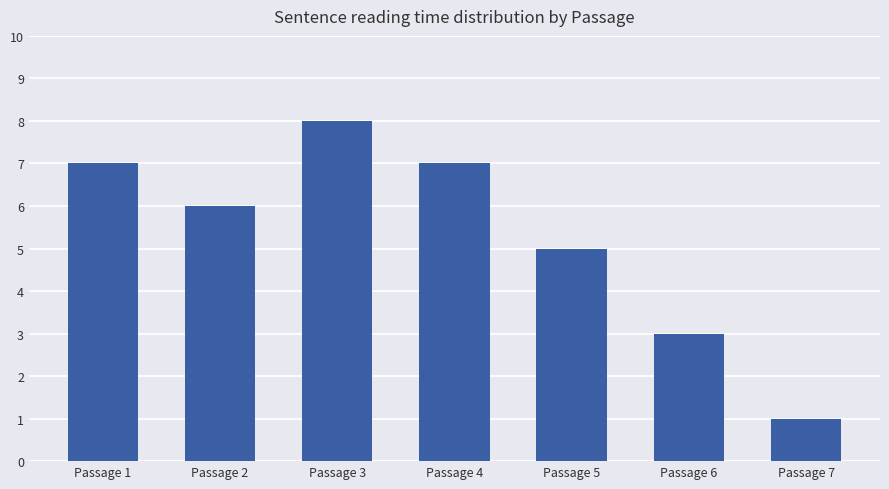

Reading left to right, what are all the values shown in this chart?

7	6	8	7	5	3	1